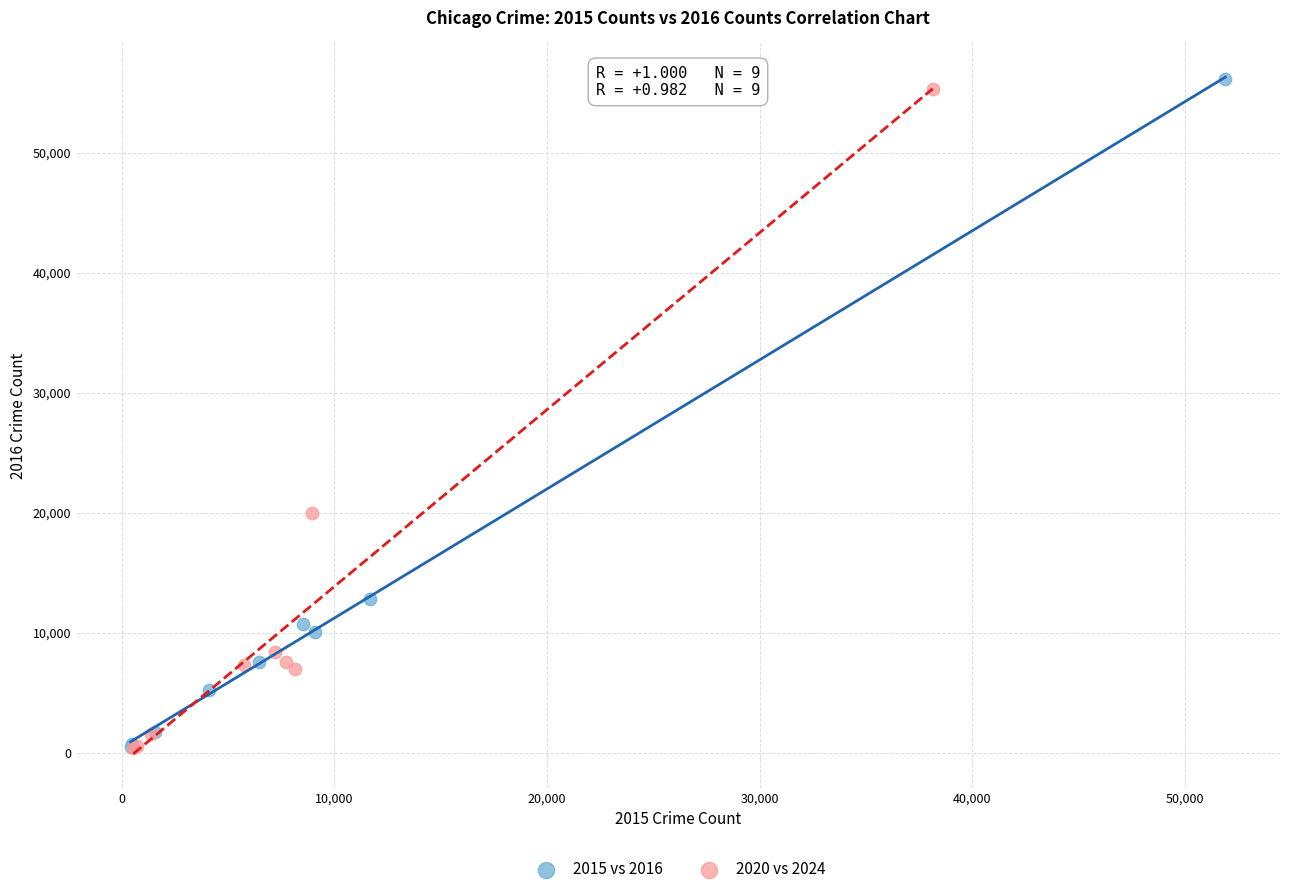

Which series has the widest spread of Y values?

2015 vs 2016